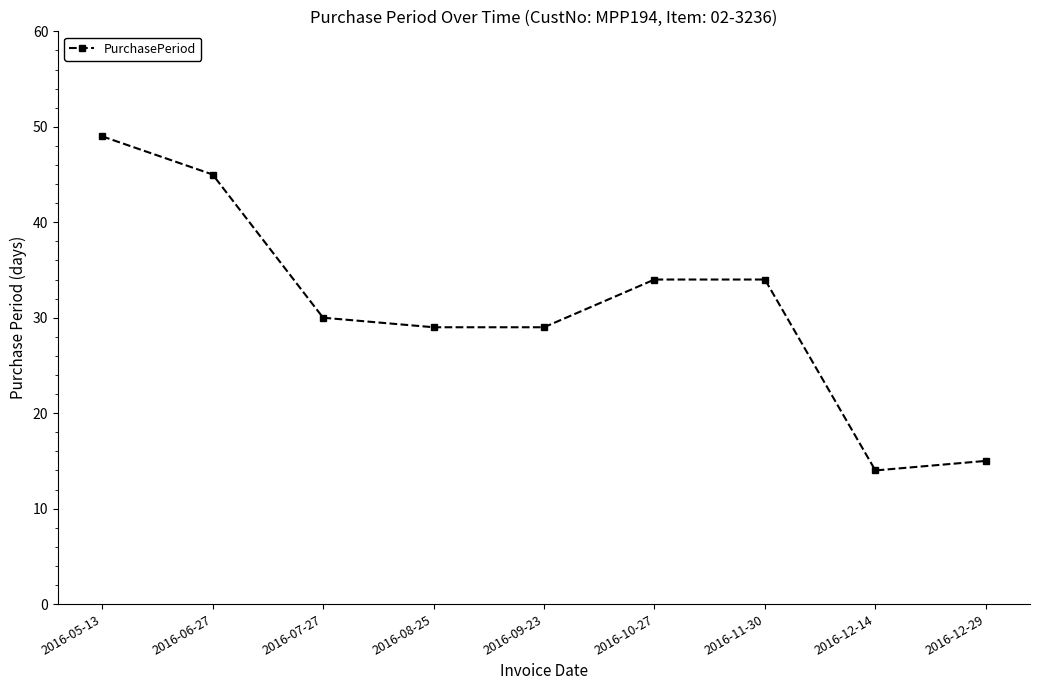

Reading left to right, list all the values displayed in this chart.

2016-05-13=49	2016-06-27=45	2016-07-27=30	2016-08-25=29	2016-09-23=29	2016-10-27=34	2016-11-30=34	2016-12-14=14	2016-12-29=15